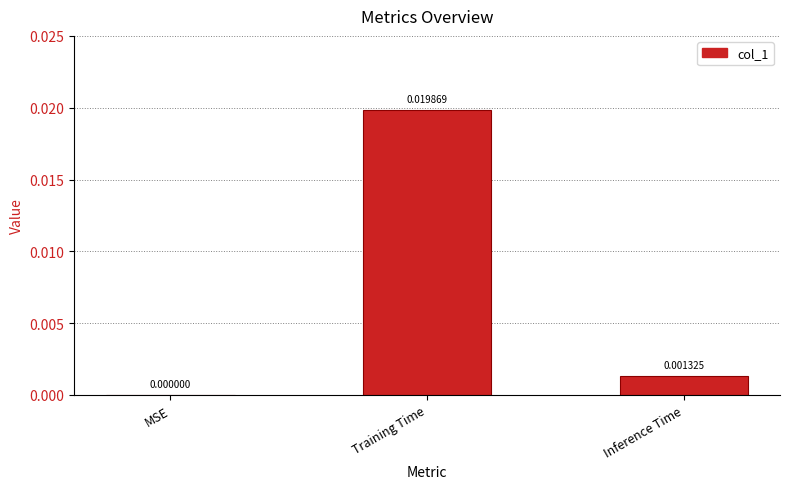

Which category has the highest value across all series?

Training Time